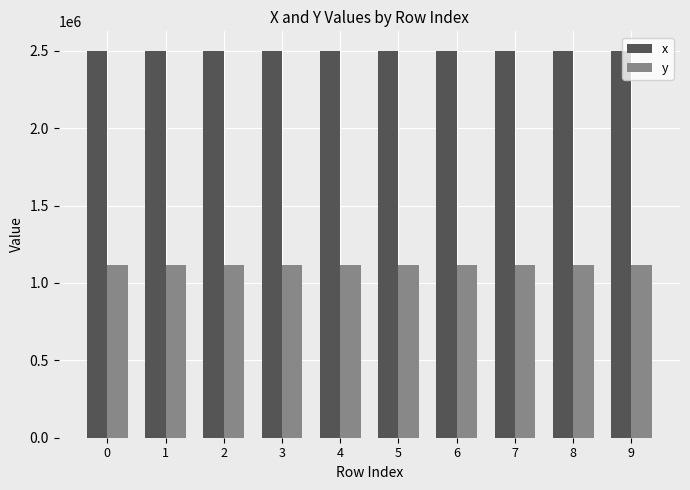

Are the bars horizontal?

No